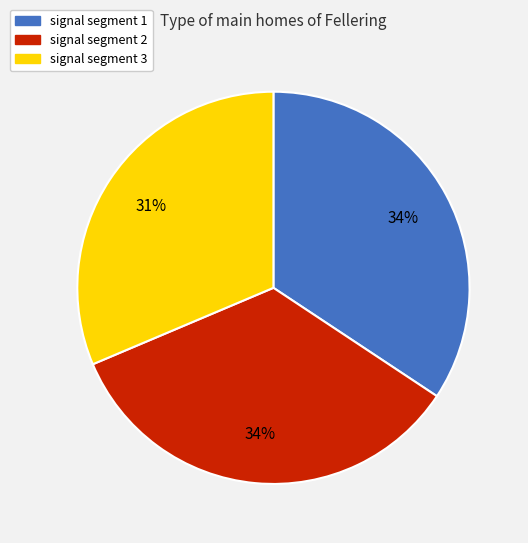

Does any single category account for the majority?

No